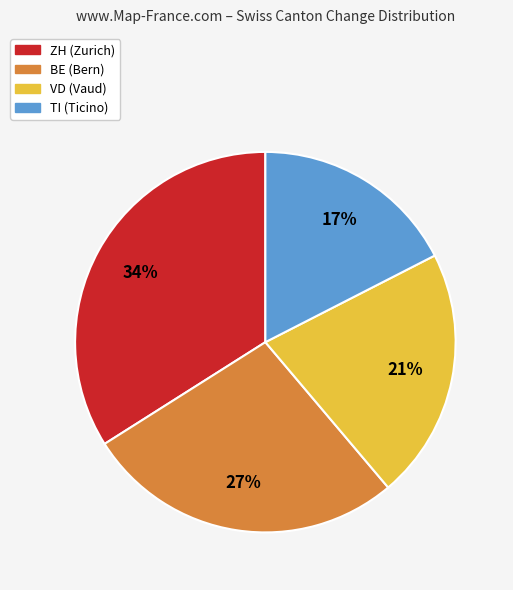

To the nearest percent, what is the difference between the largest and smallest slice percentages?

17%